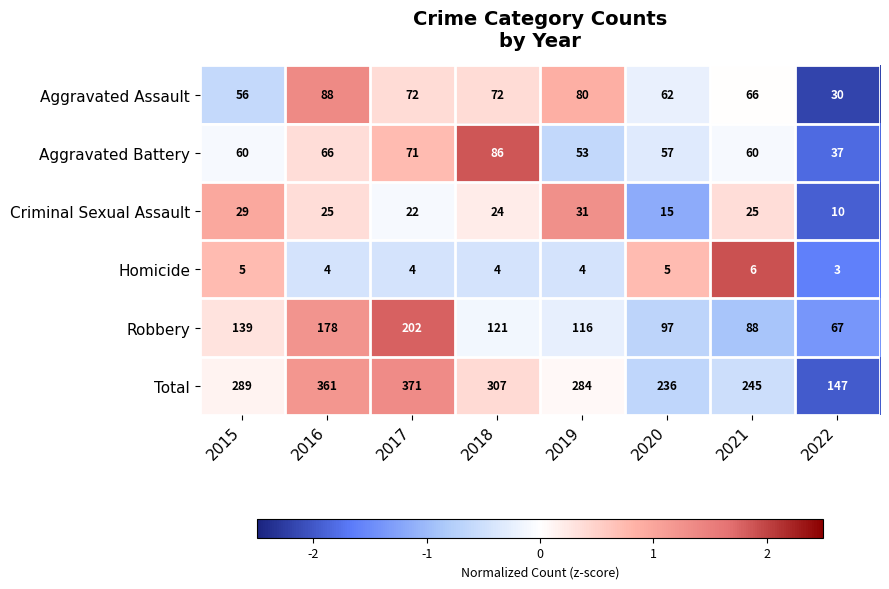

List the series in order of their peak value, lowest first.

Homicide, Criminal Sexual Assault, Aggravated Battery, Aggravated Assault, Robbery, Total